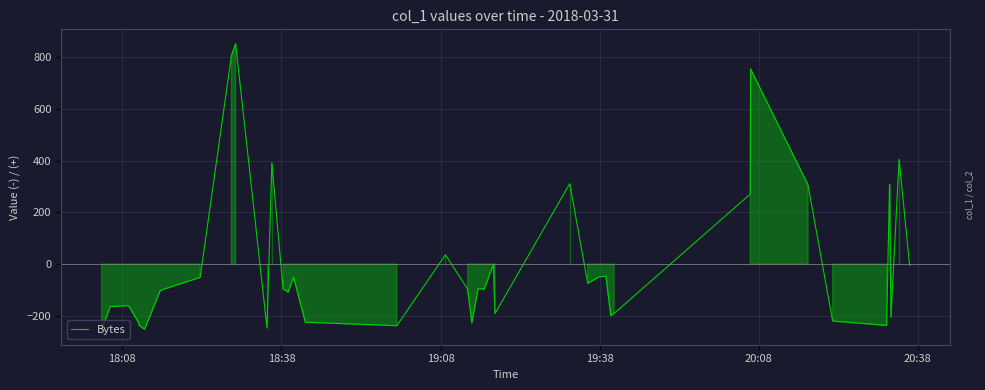

What is the maximum value shown in the chart?

852.4